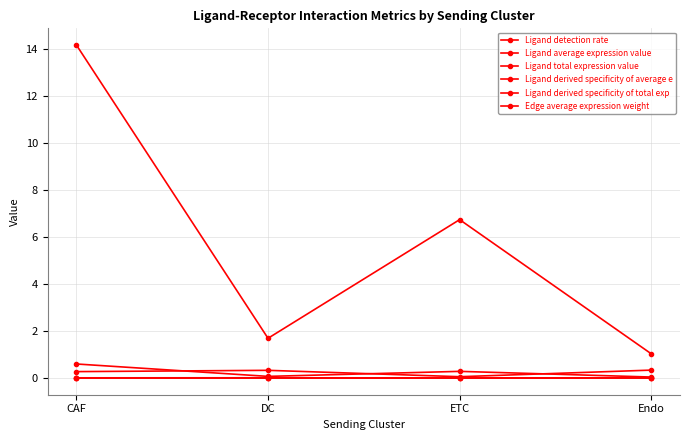

Reading right to left, transcribe all the data shown in this chart.

Ligand detection rate: Endo=0.0	ETC=0.0	DC=0.0	CAF=0.0
Ligand average expression value: Endo=0.0	ETC=0.0	DC=0.0	CAF=0.0
Ligand total expression value: Endo=1.0	ETC=6.7	DC=1.7	CAF=14.2
Ligand derived specificity of average e: Endo=0.3	ETC=0.1	DC=0.3	CAF=0.3
Ligand derived specificity of total exp: Endo=0.0	ETC=0.3	DC=0.1	CAF=0.6
Edge average expression weight: Endo=0.0	ETC=0.0	DC=0.0	CAF=0.0